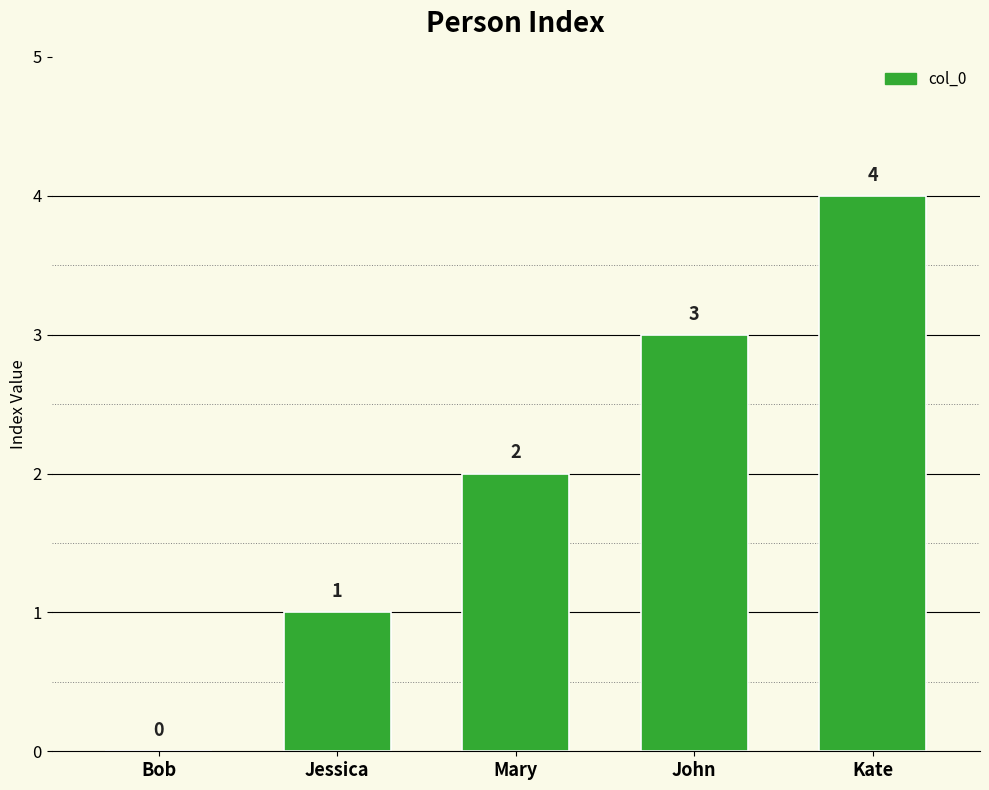

How many distinct data groups are displayed?

1